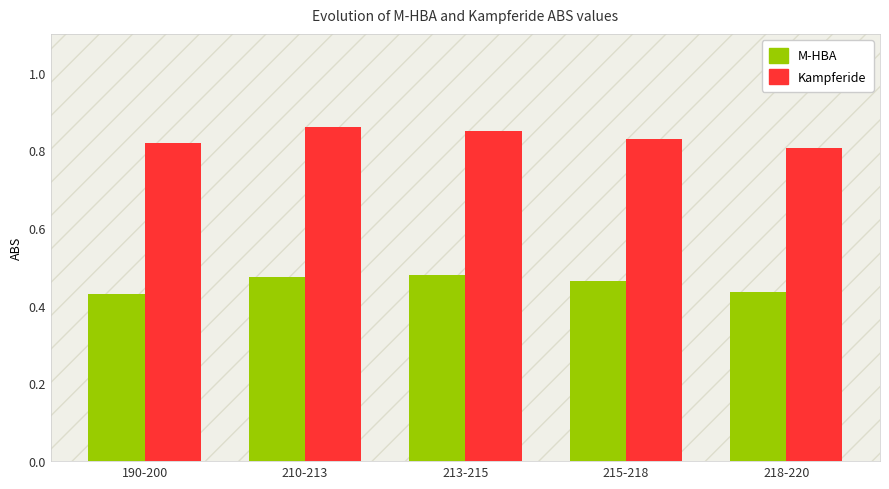

The M-HBA series shows 0.7 at 218-220. True or false?

False